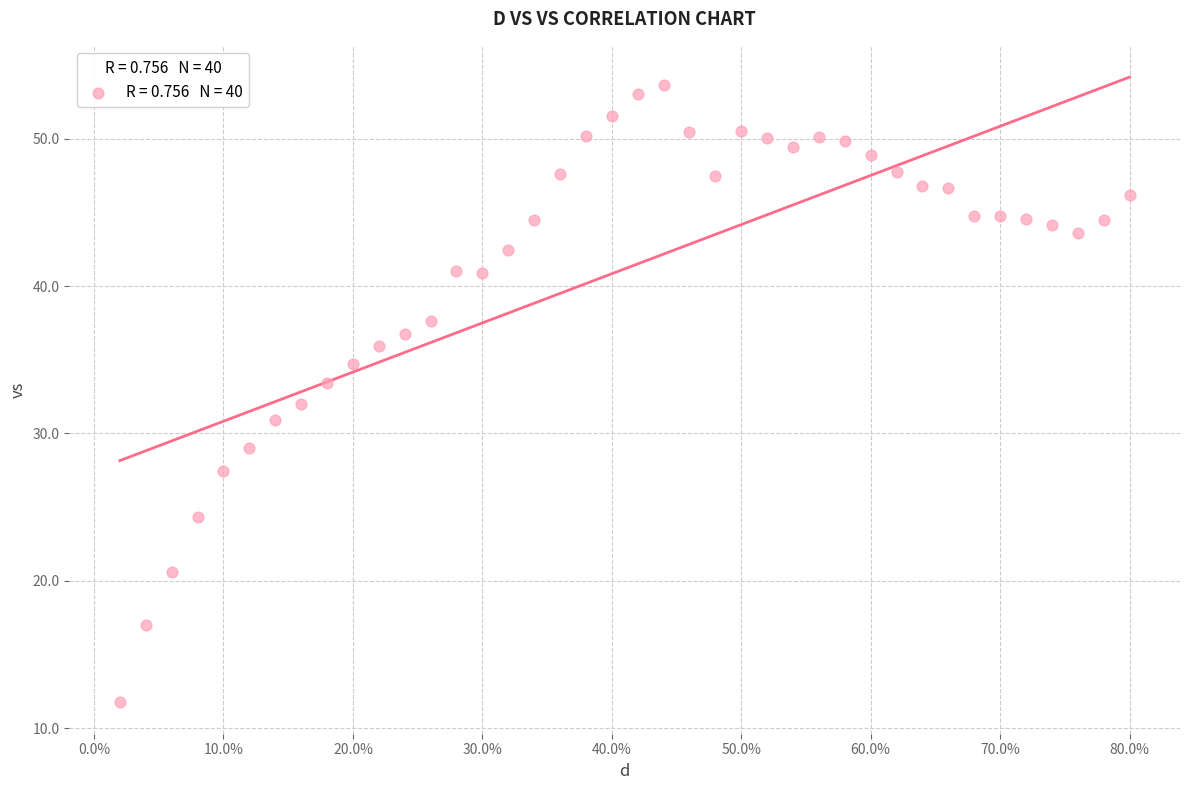

What is the range of Y values (max minus min)?

41.9